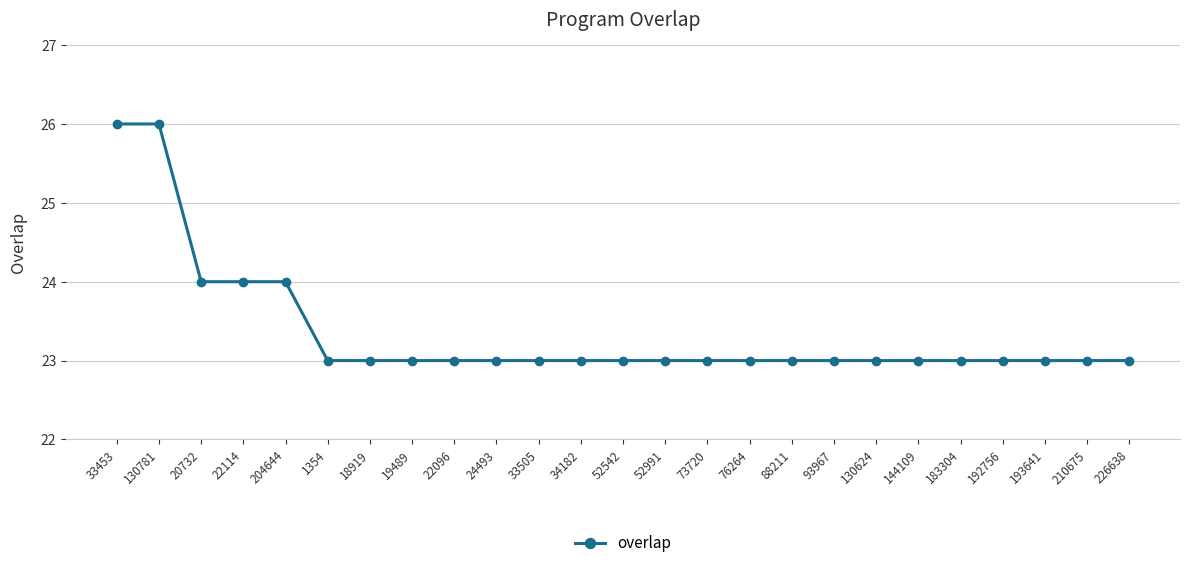

Reading right to left, list all the values displayed in this chart.

226638=23	210675=23	193641=23	192756=23	183304=23	144109=23	130624=23	93967=23	88211=23	76264=23	73720=23	52991=23	52542=23	34182=23	33505=23	24493=23	22096=23	19489=23	18919=23	1354=23	204644=24	22114=24	20732=24	130781=26	33453=26